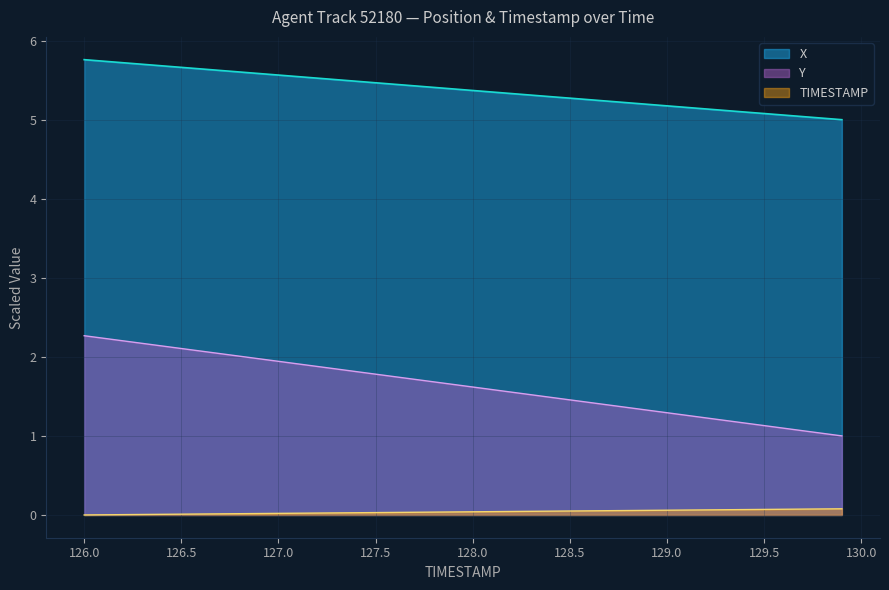

True or false: Y has more than 1 interior local peaks.

False